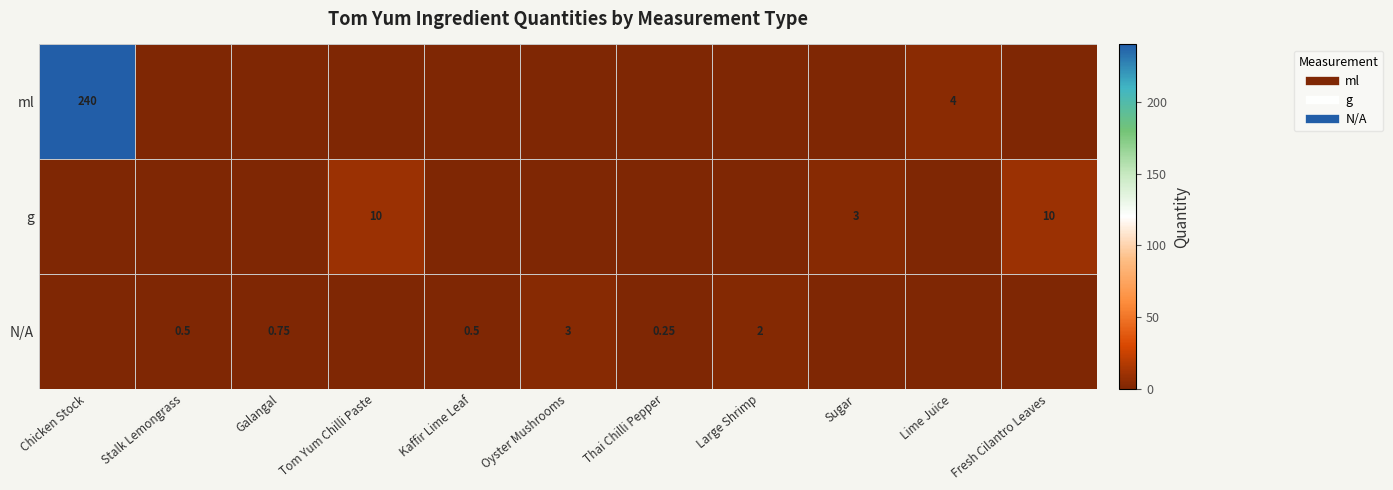

The ml series shows -167.0 at Large Shrimp. True or false?

False